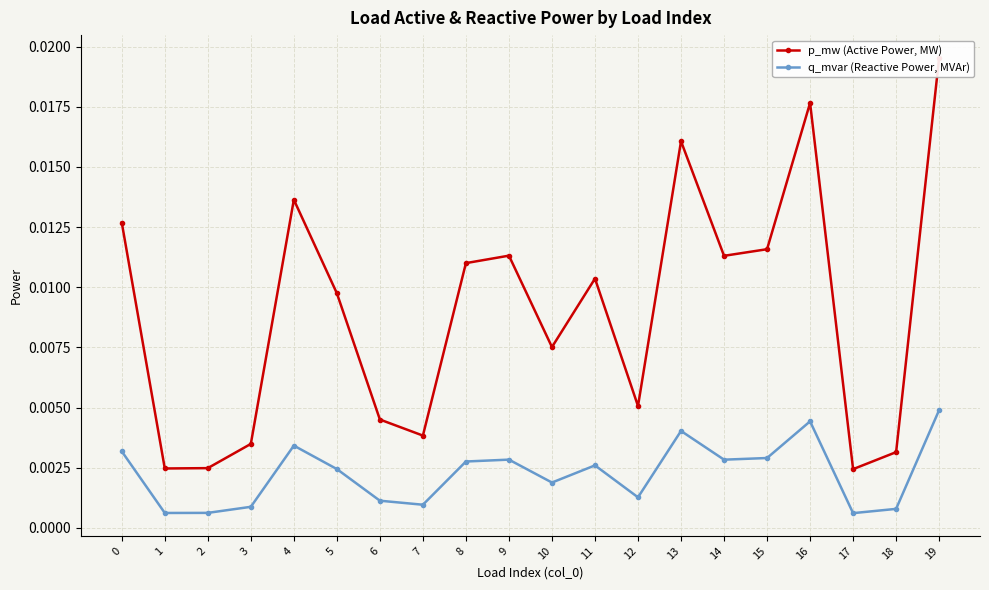

At which category is the sum across all series the highest?

19